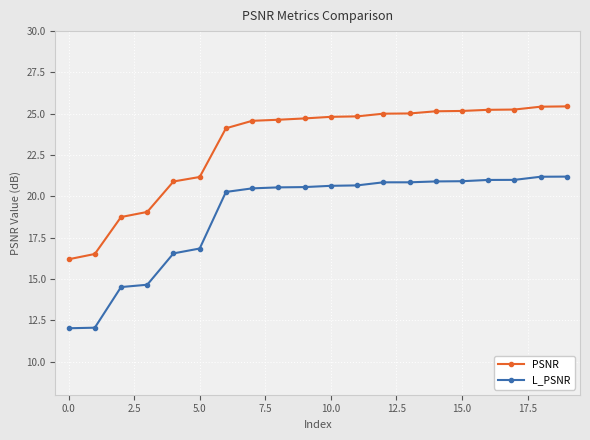

At how many categories does at least one series exceed 15?

20